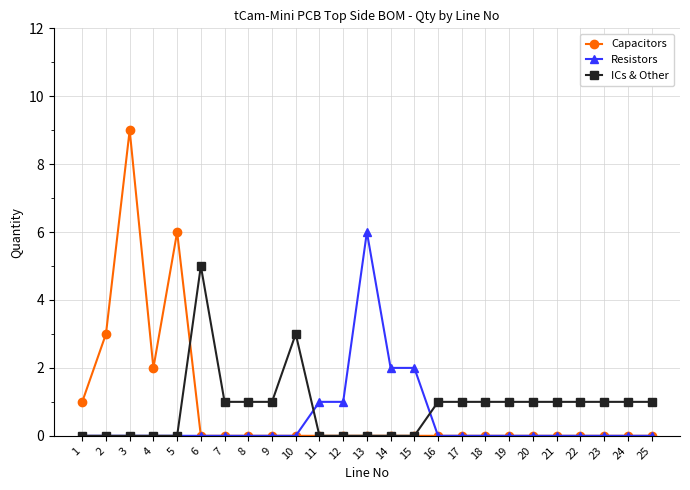

True or false: Resistors has a value of 0 at 5.

True